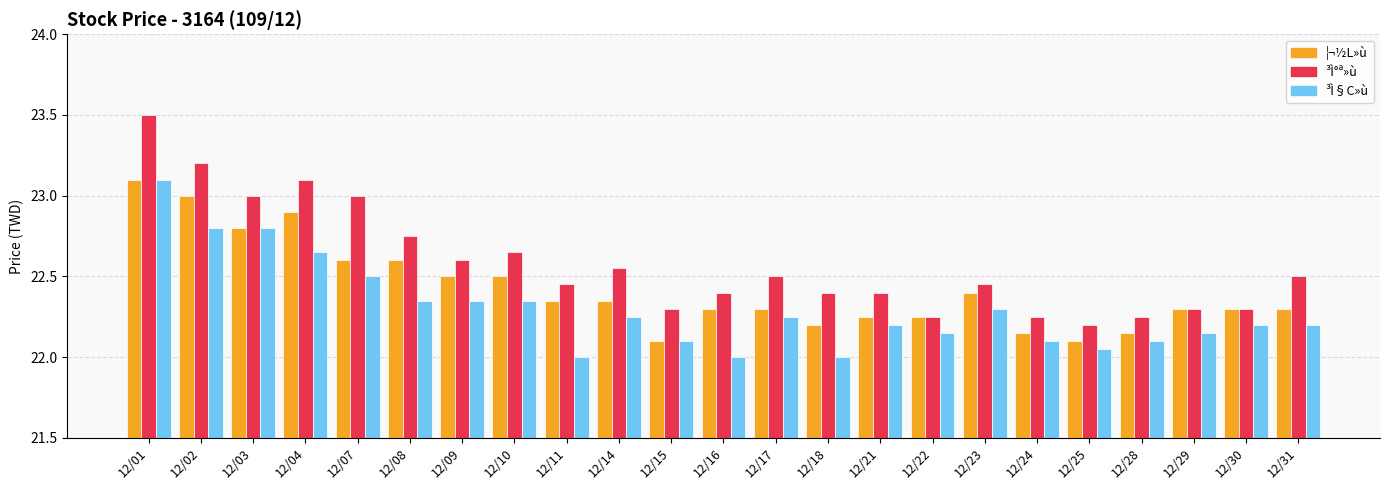

How many bars are there in total?

69